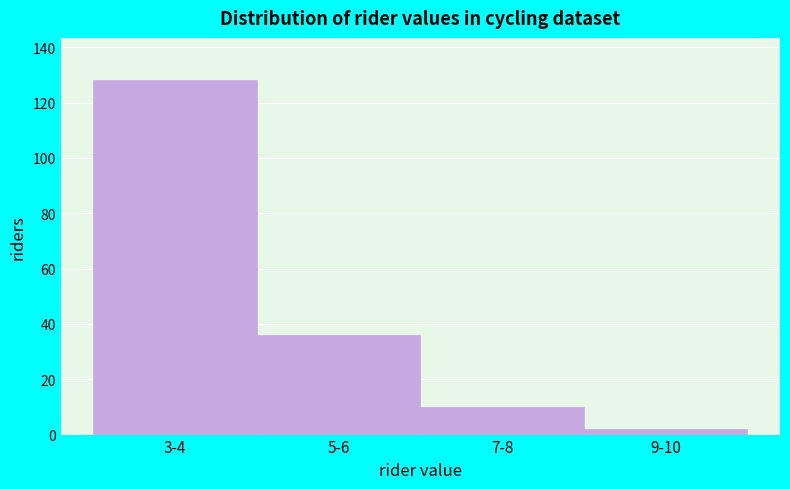

Reading left to right, list all the values displayed in this chart.

128	36	10	2